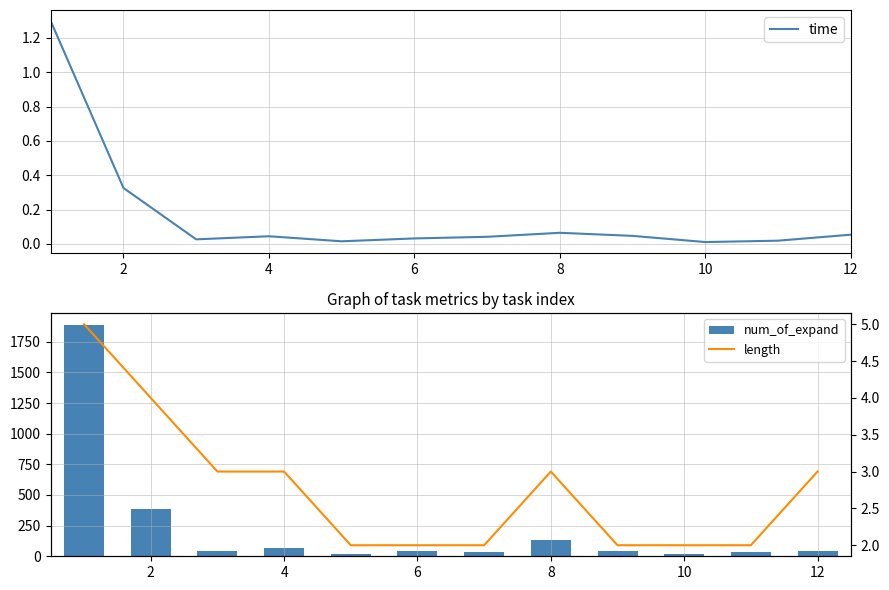

What is the highest value of the time series?

1.3